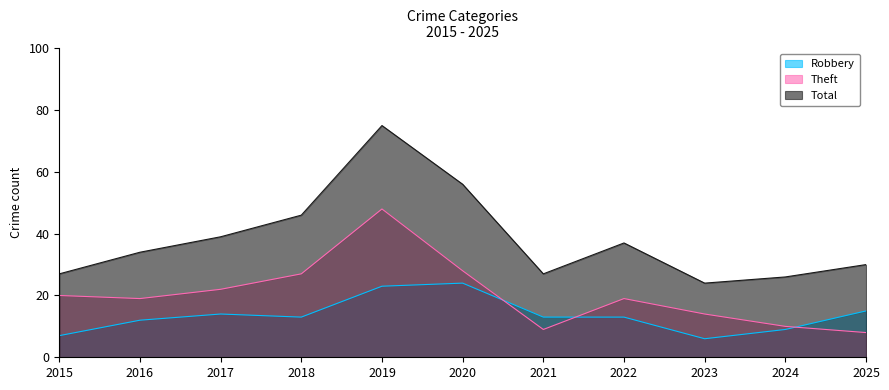

How many interior local valleys does the Total series have?

2